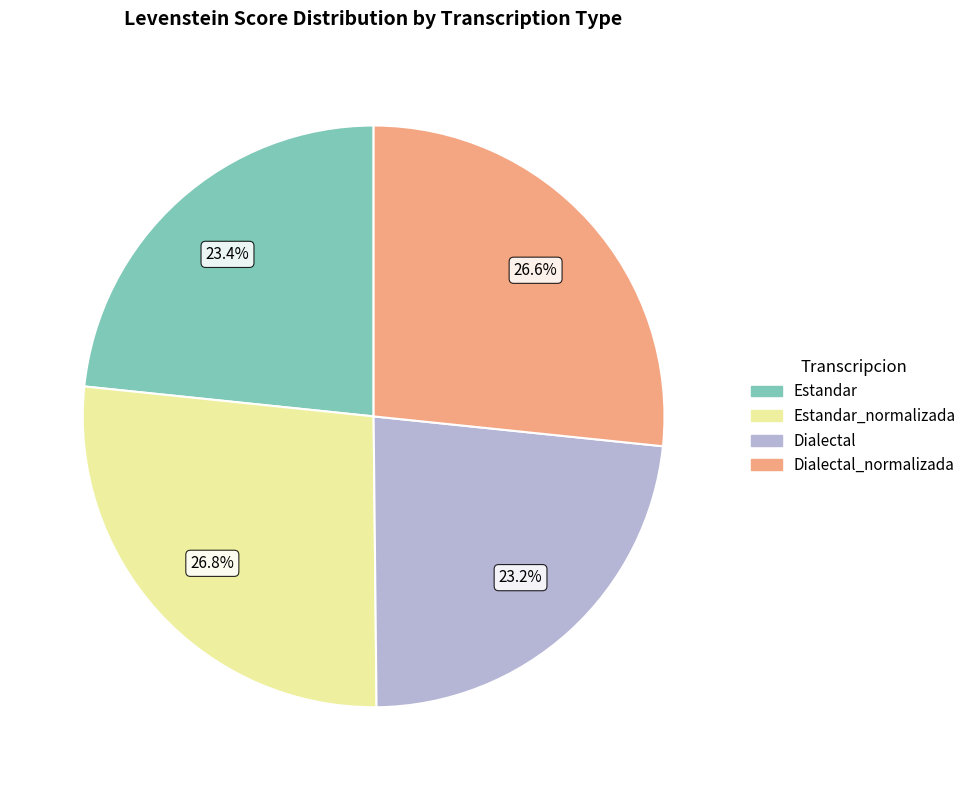

How many segments does this pie chart have?

4